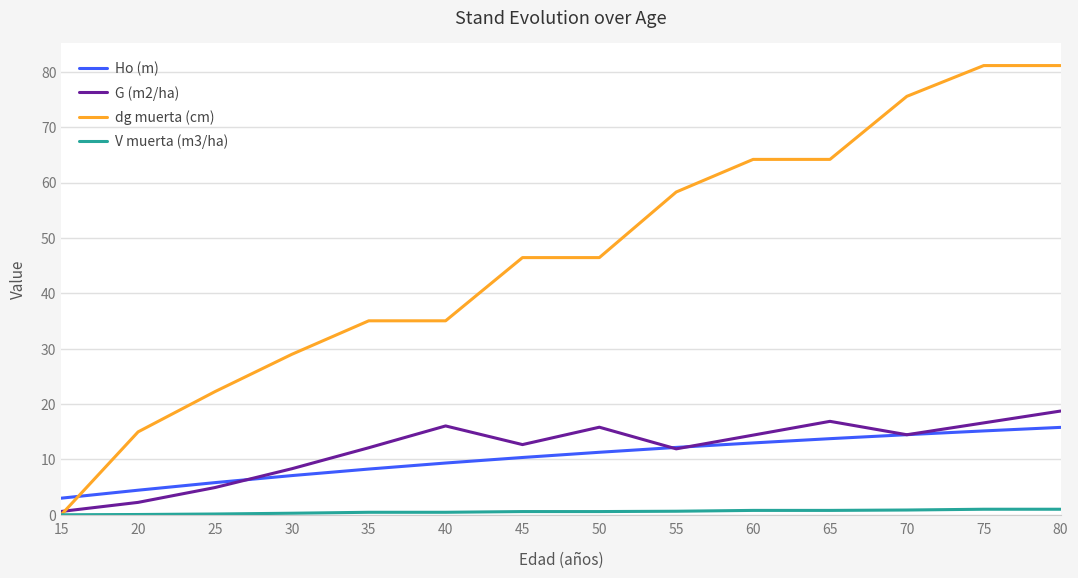

What is the maximum value for Ho (m)?

15.8